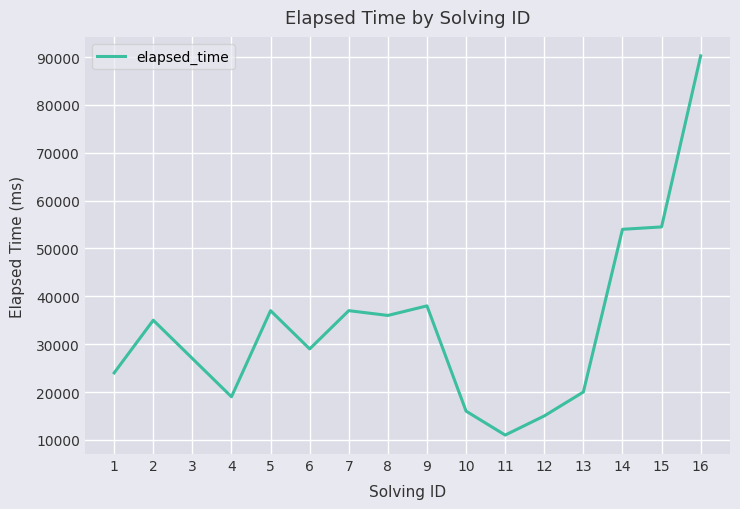

Read the value at 15, to the nearest 50.

54500